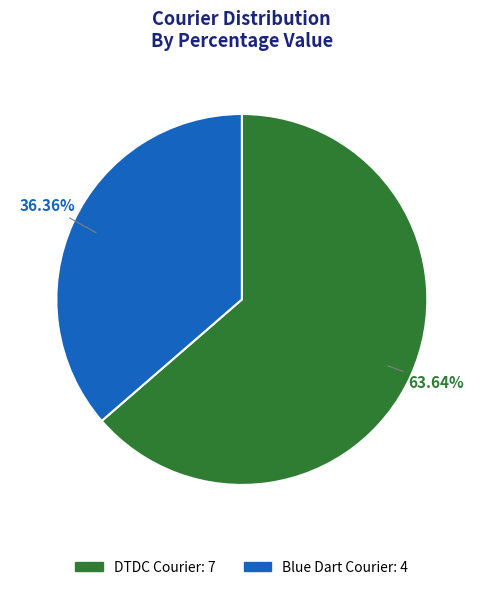

Is there a majority slice in this chart?

Yes